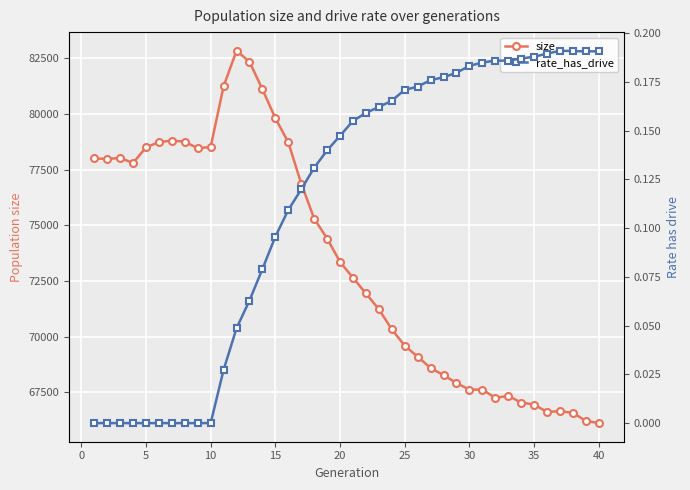

Which series has the widest spread of values?

size